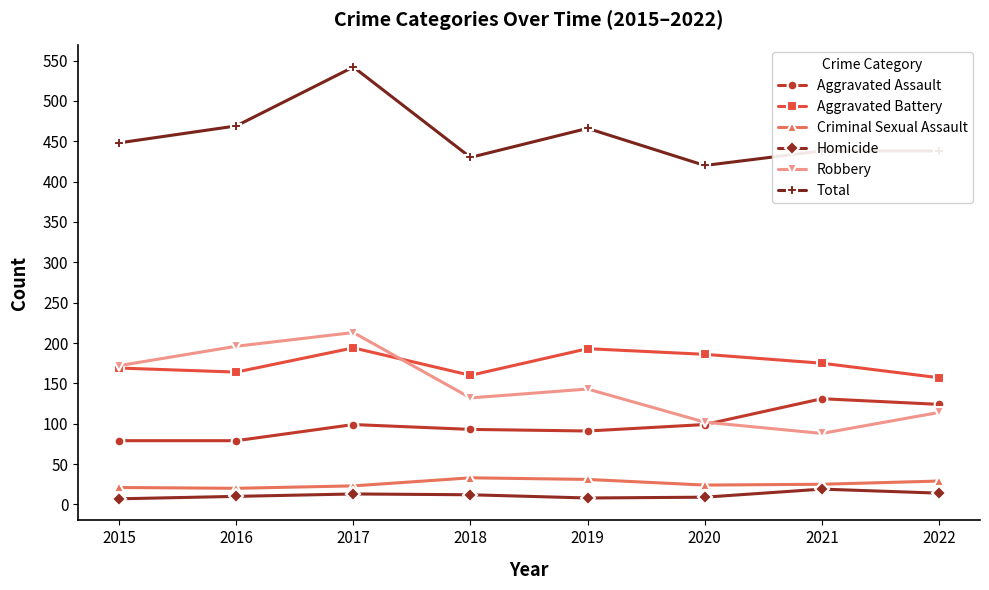

Between 2017 and 2021, which series saw the biggest shift?

Robbery